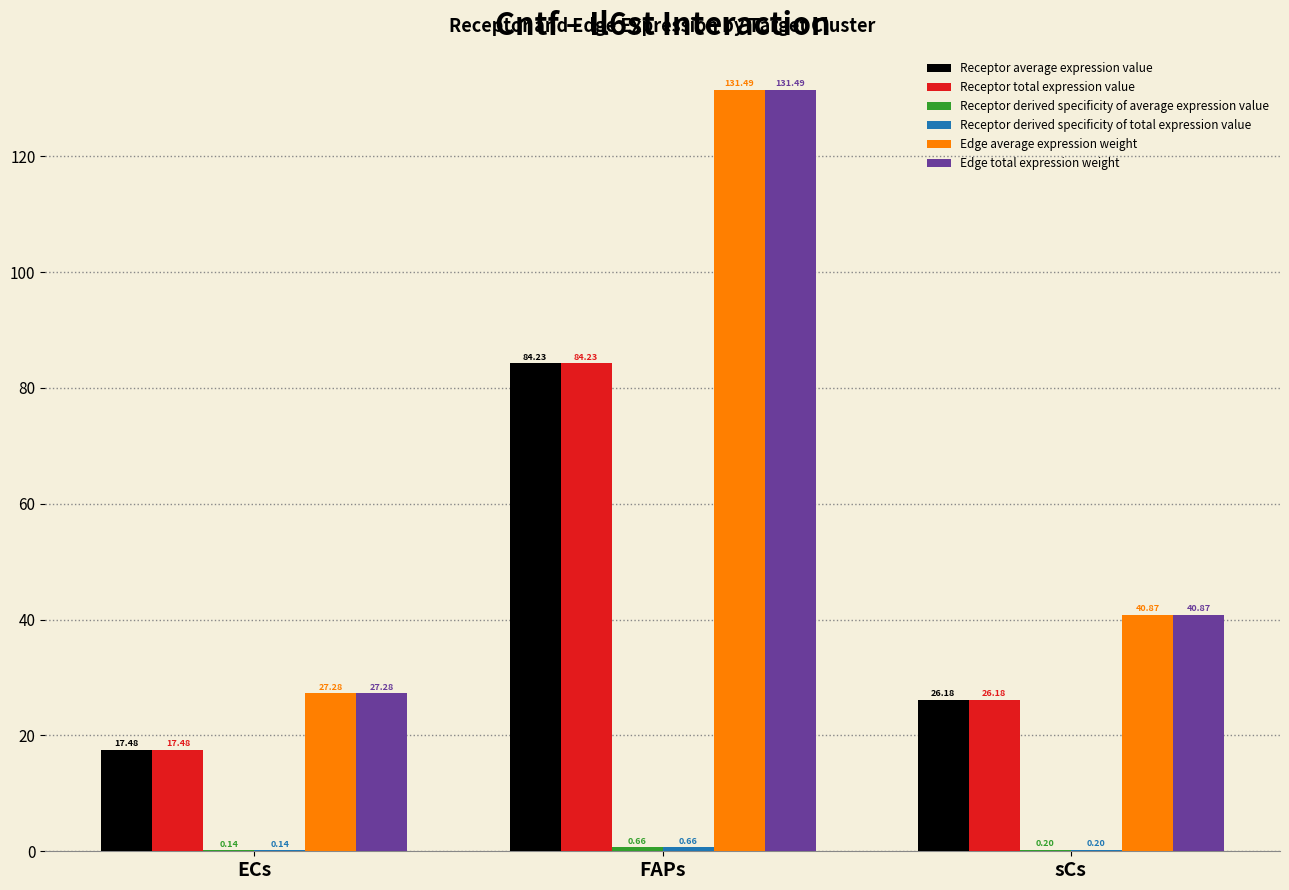

What is the approximate value of Edge total expression weight at sCs?

40.9